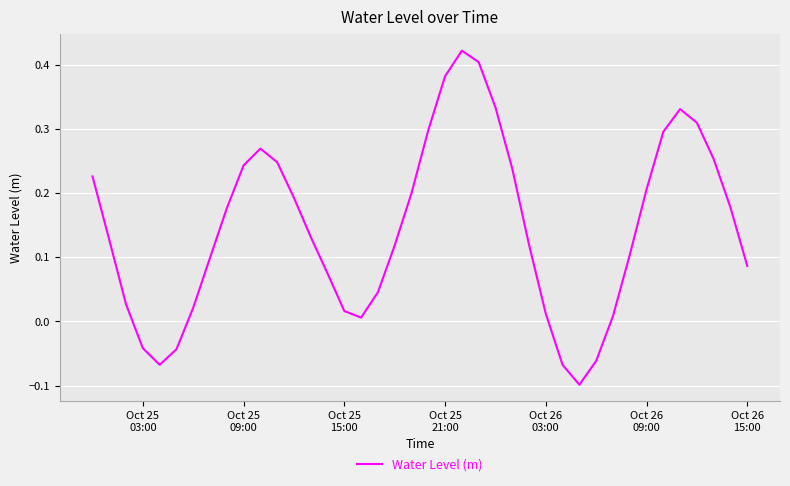

How many lines are shown in the chart?

1